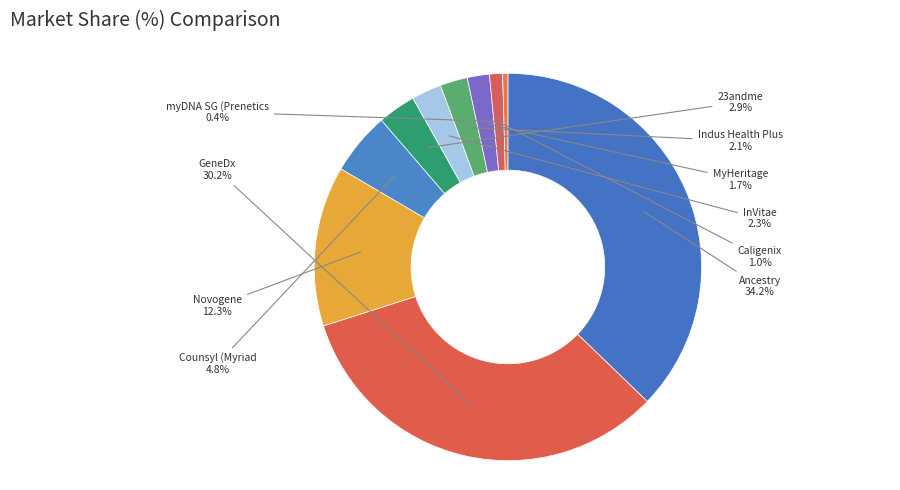

Between Section 5 and Section 6, which is larger?

Section 5